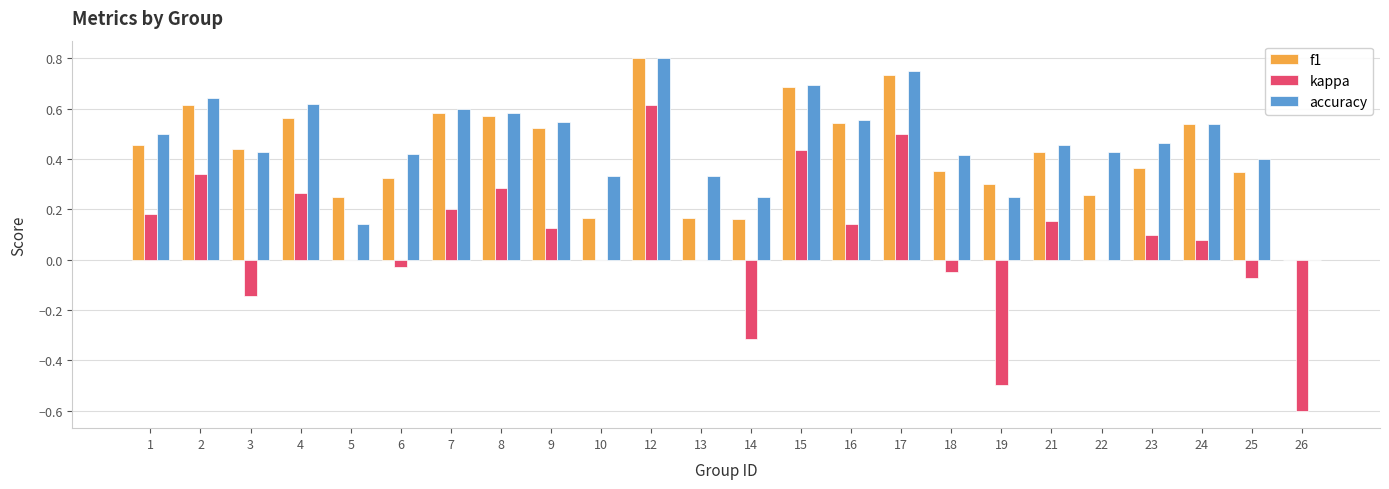

What is the sum of the f1 values at 25 and 2?

1.0